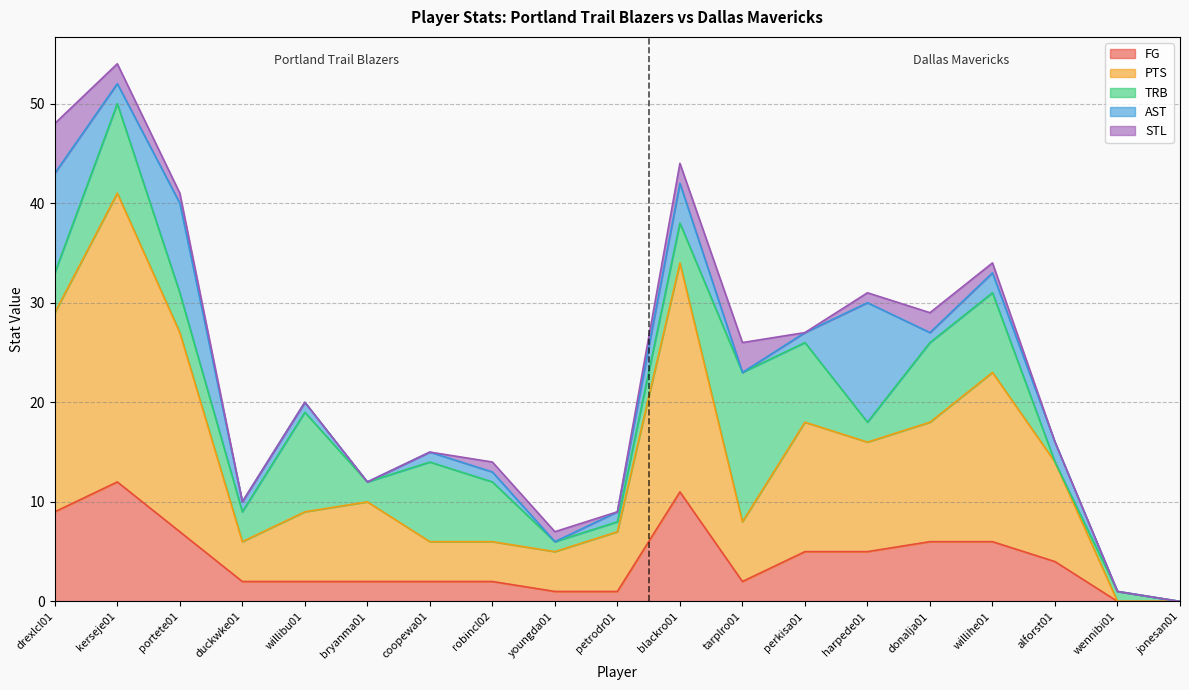

Where is the first local minimum for AST?

kerseje01